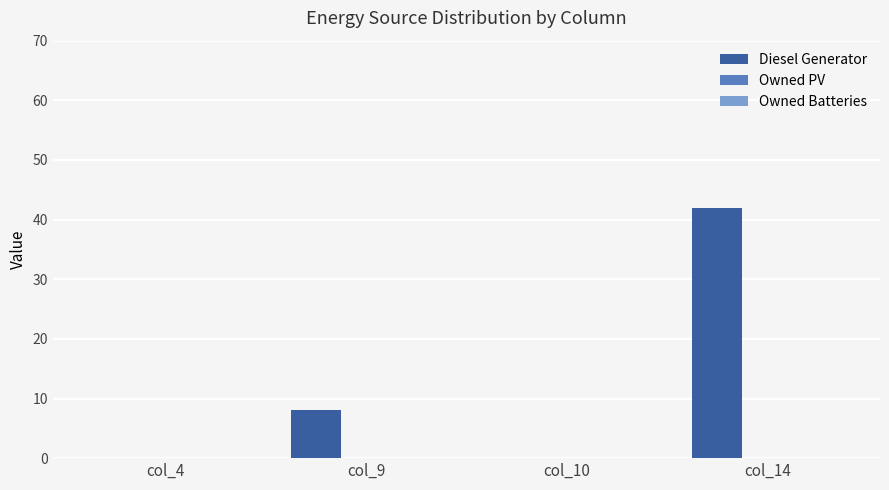

Reading left to right, what are all the values shown in this chart?

col_4=0	col_9=8	col_10=0	col_14=42